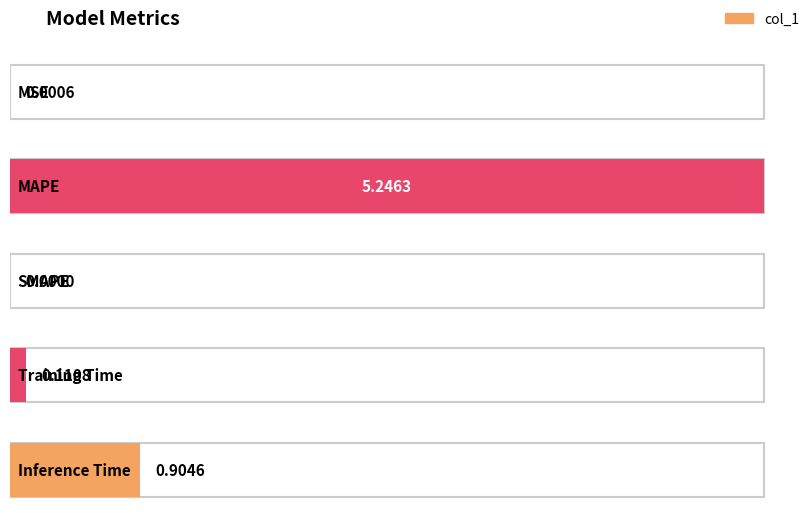

Rank the categories by value from highest to lowest.

MAPE, Inference Time, Training Time, MSE, SMAPE